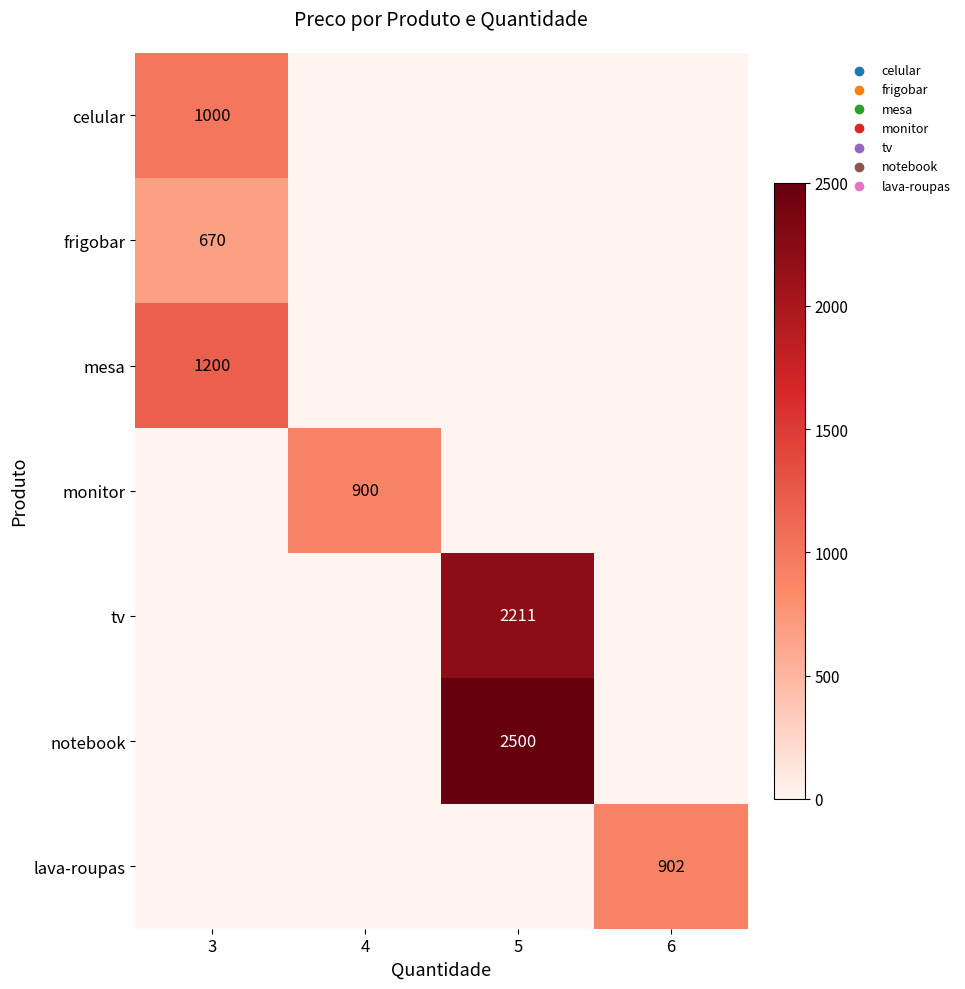

True or false: mesa has a value of 2066 at 3.

False